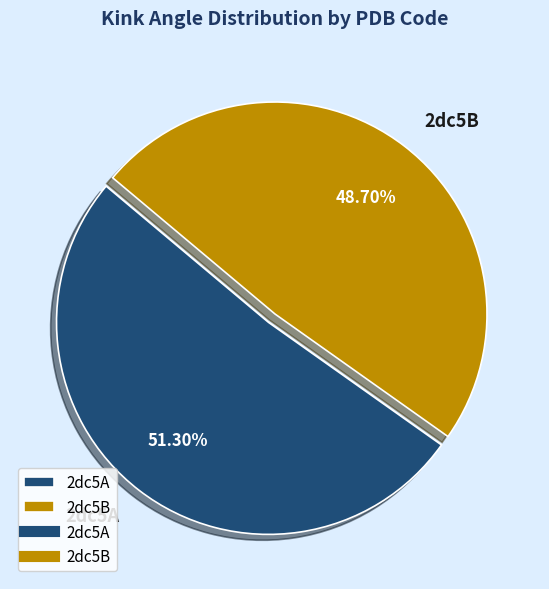

Which slice is the largest?

2dc5A